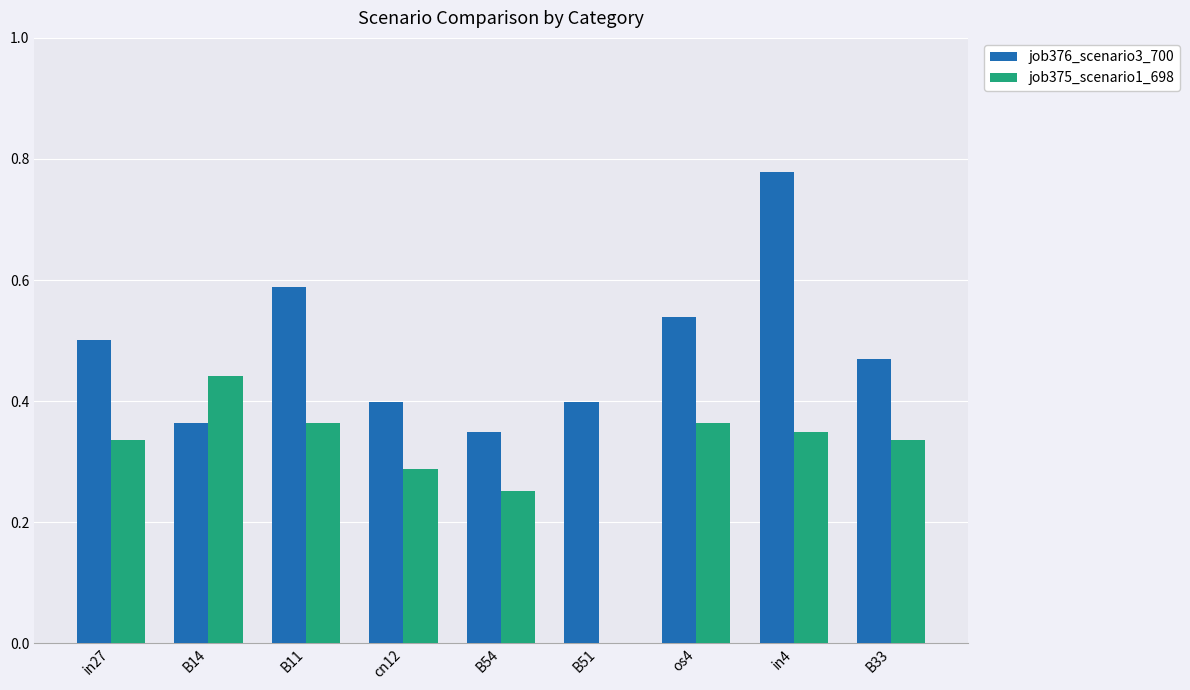

At which category is the sum across all series the highest?

in4